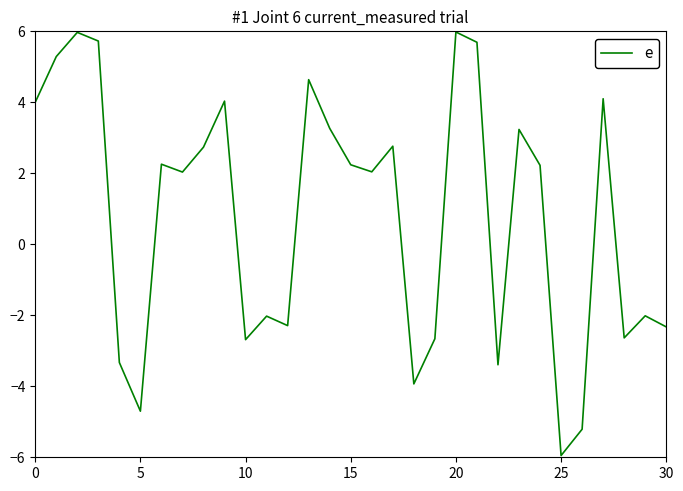

What is the average value?

0.8